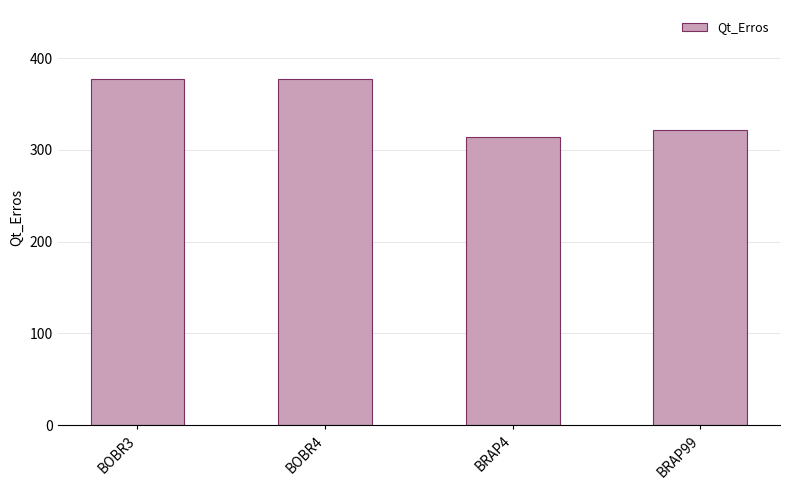

What value does the data have at BRAP4, to the nearest 10?

310